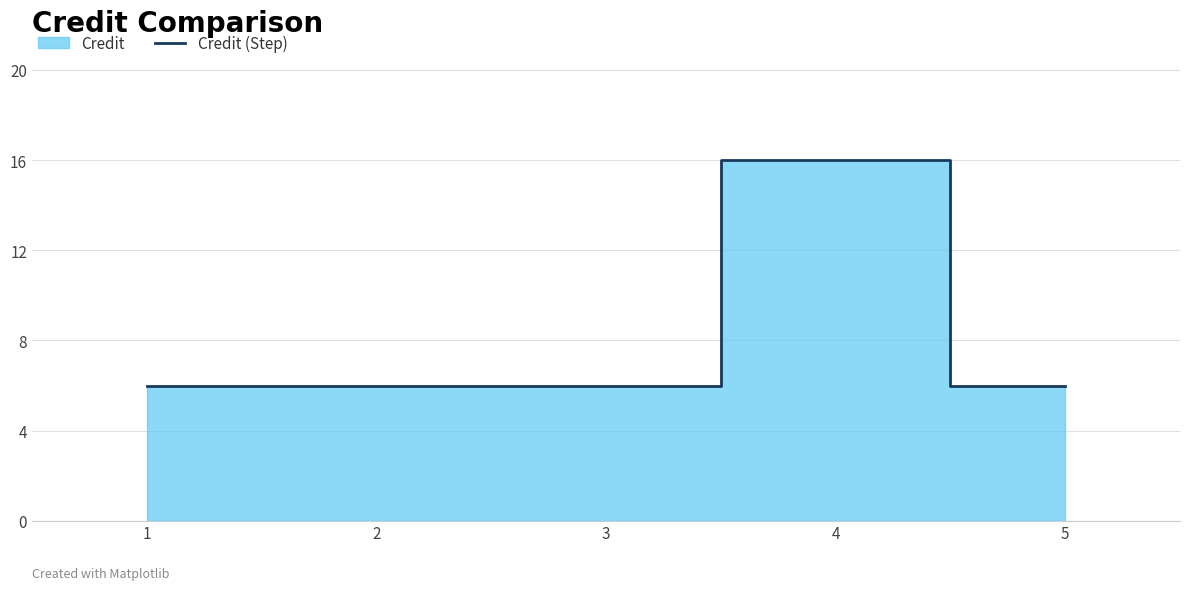

What is the difference between the maximum and minimum values?

10